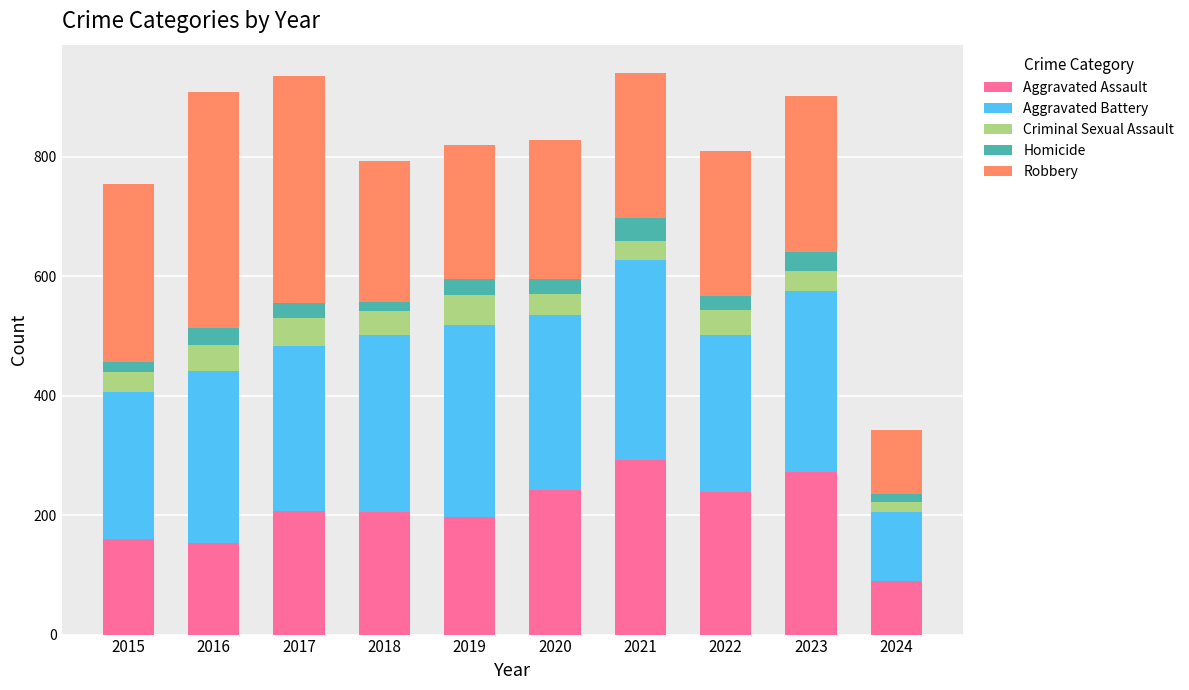

The value of Aggravated Assault at 2016 is 225. True or false?

False